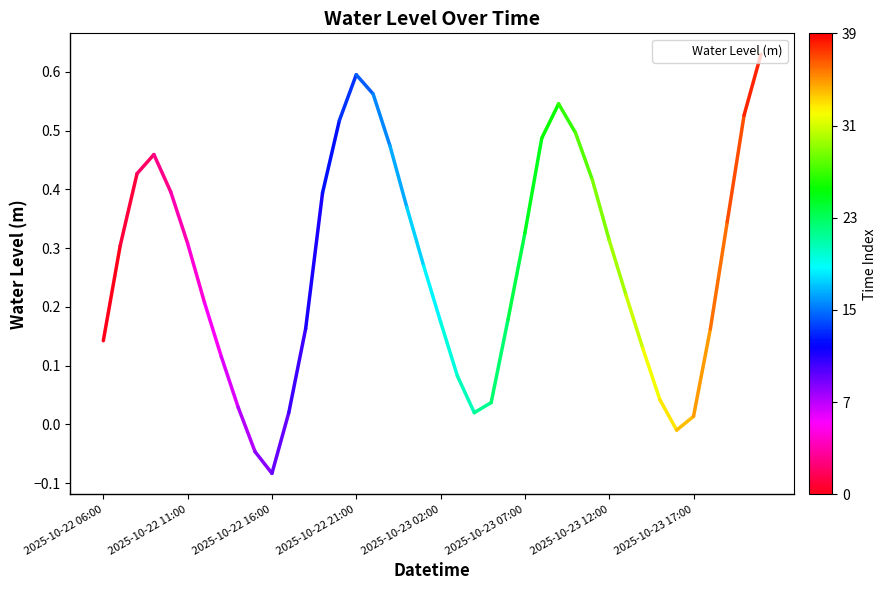

What is the difference between the maximum and minimum values?

0.7